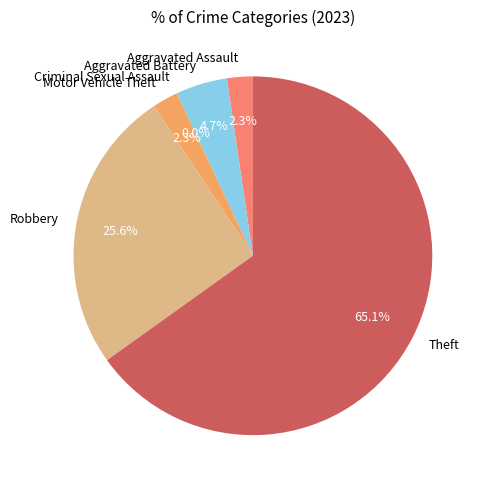

To the nearest percent, what is the combined percentage of Theft and Robbery?

91%